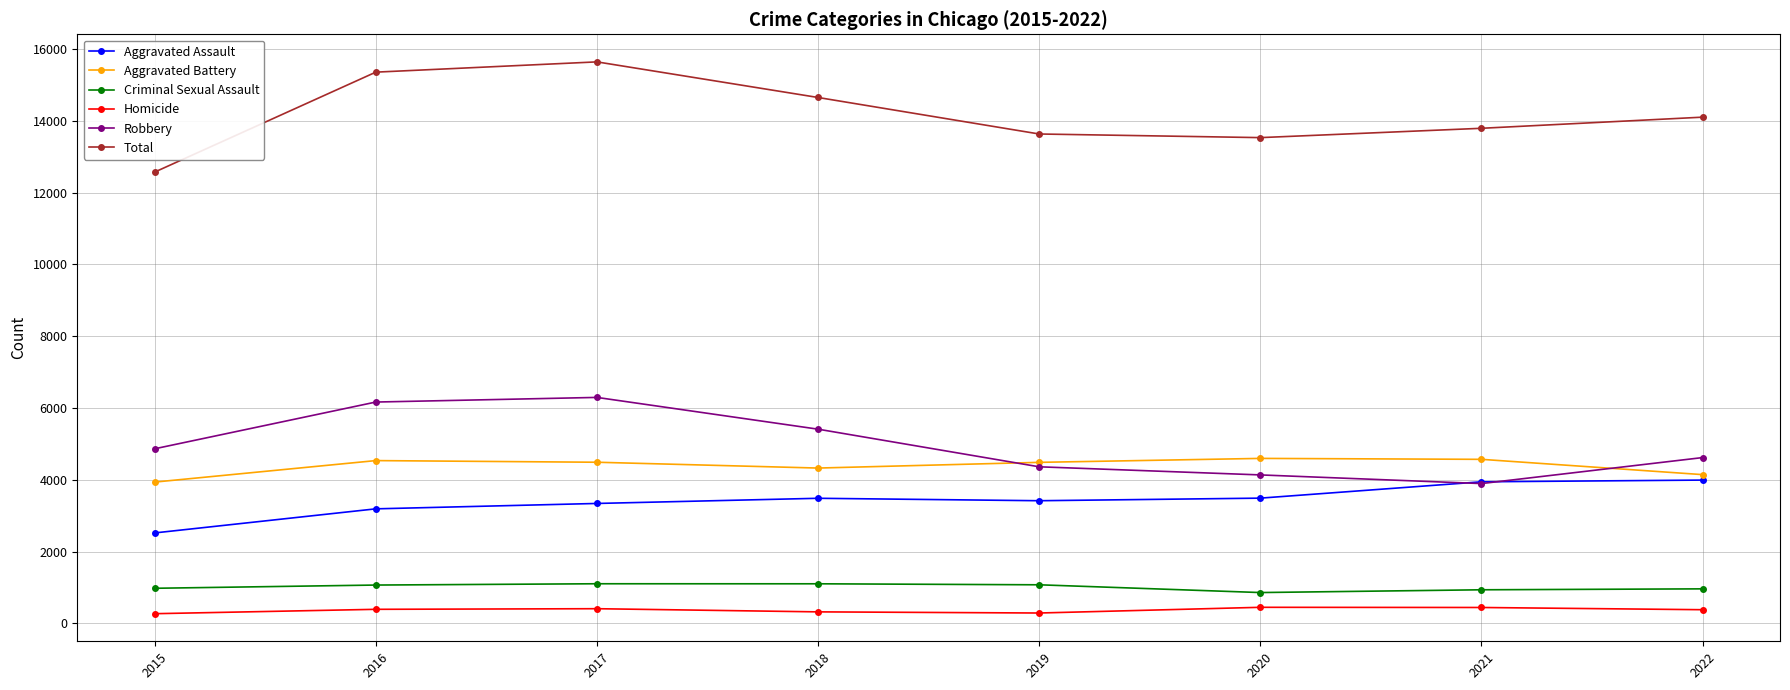

What is the total value across all series at 2021?

27586